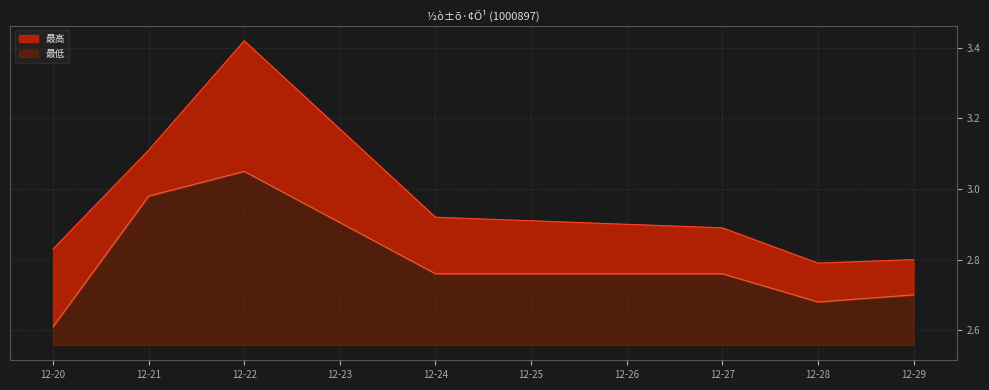

Which series has the largest range (max minus min)?

最高